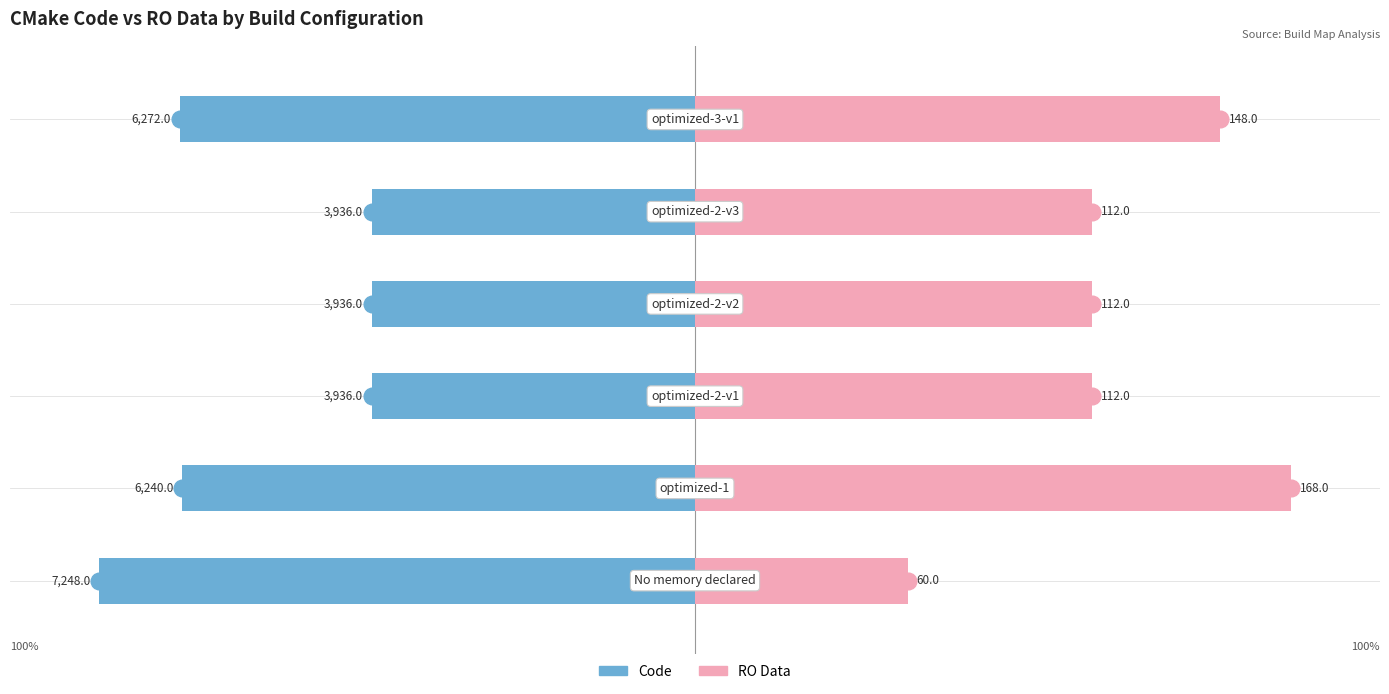

The RO Data series shows 66.7 at 2. True or false?

True